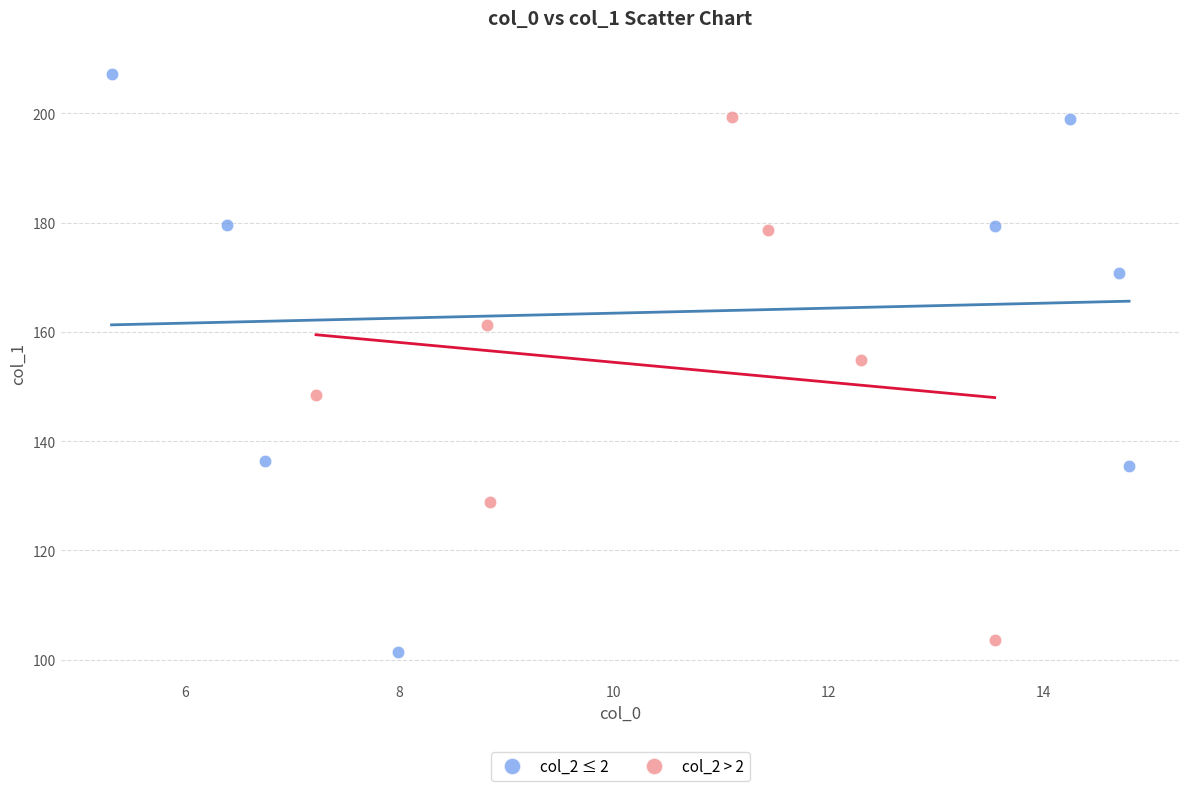

Which series contains the lowest Y value?

col_2 ≤ 2